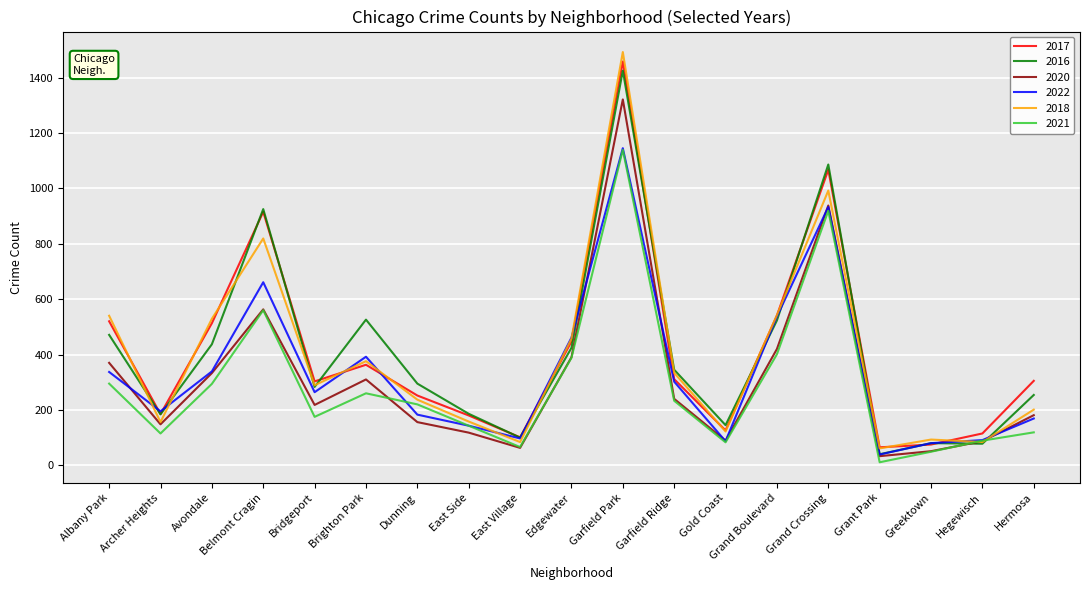

What is the greatest value displayed?

1492